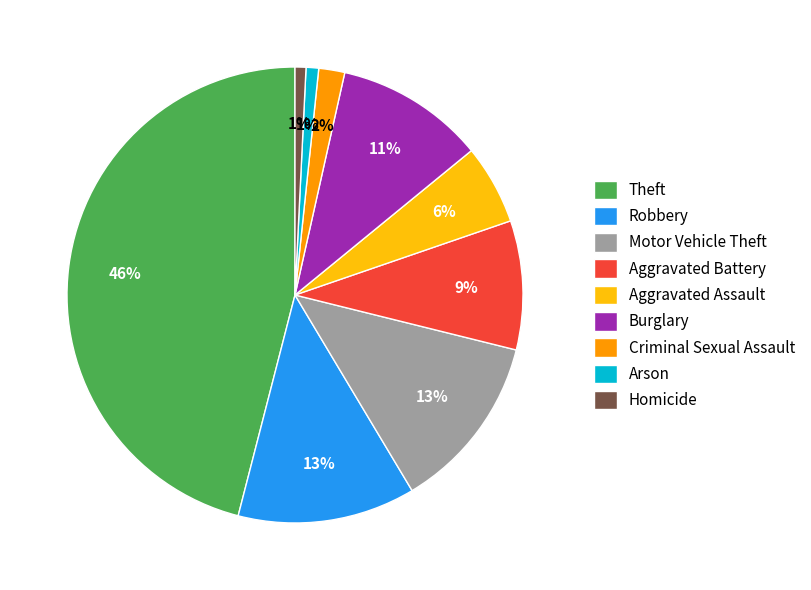

To the nearest percent, what percentage of the pie is Criminal Sexual Assault?

2%